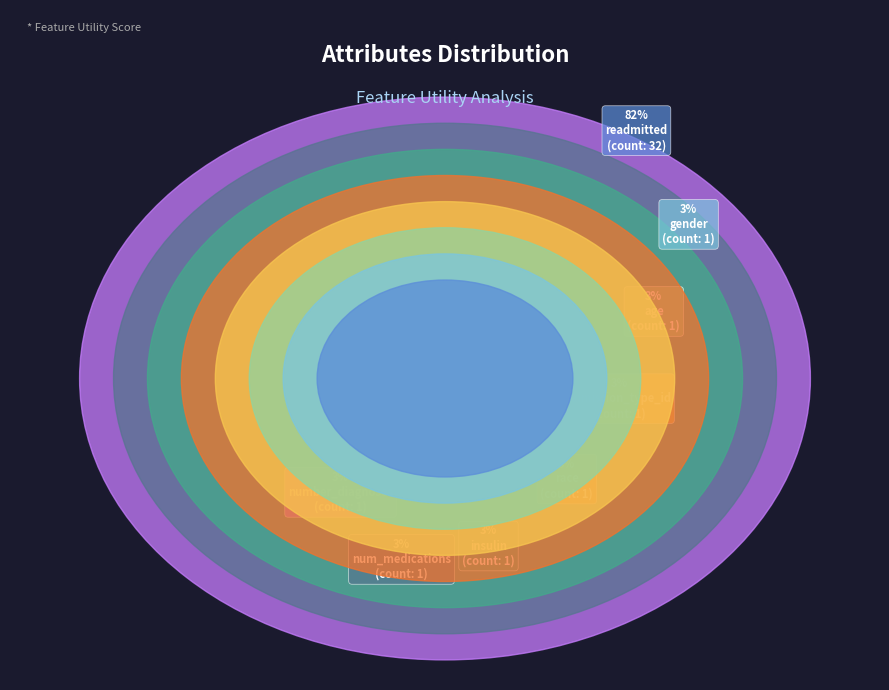

What percentage is the race slice, to the nearest percent?

3%